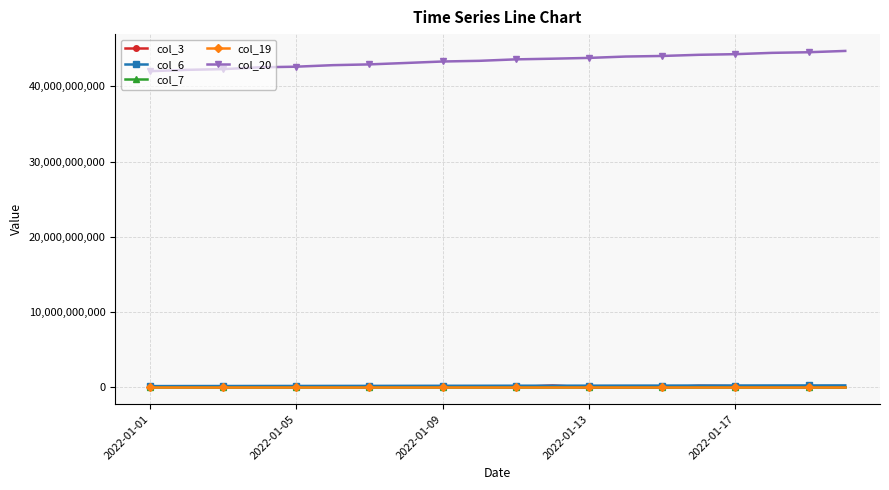

Which series has the largest total across all categories?

col_20